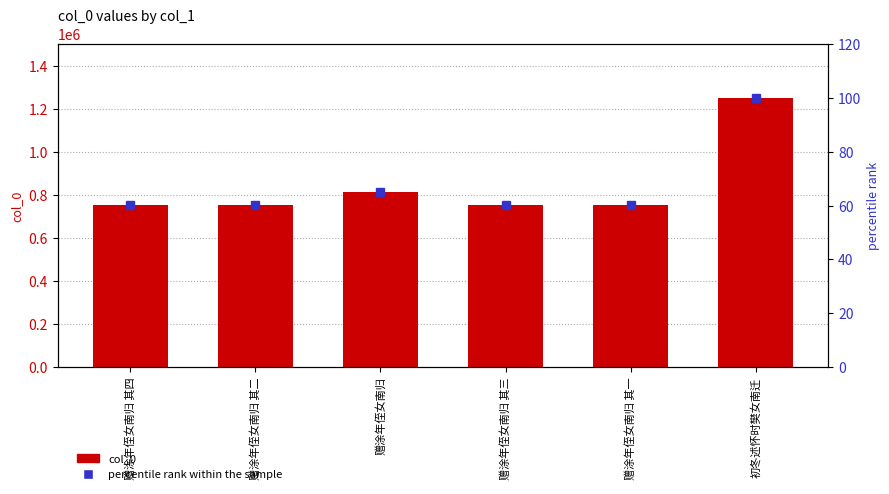

Where does the col_0 series first go above 753292?

赠涂年侄女南归